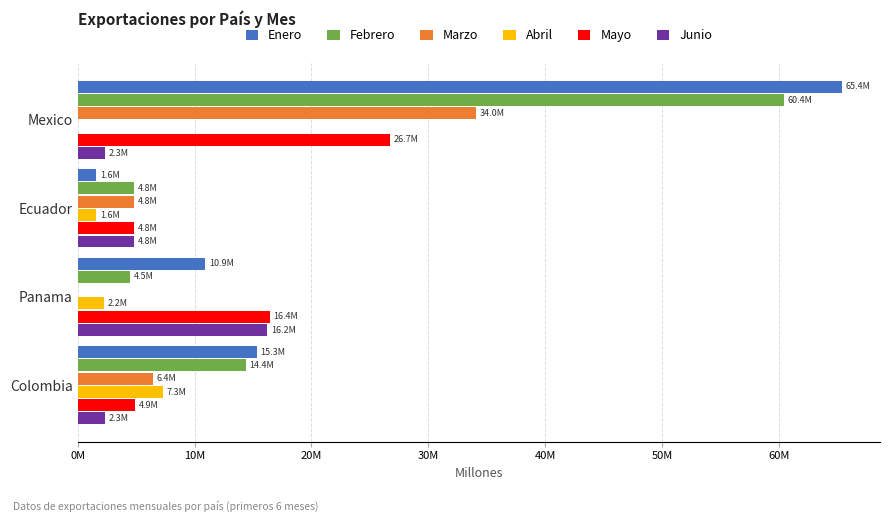

Reading left to right, transcribe all the data shown in this chart.

Enero: 65361200	1611000	10900000	15301162
Febrero: 60430400	4788000	4500000	14369500
Marzo: 34040000	4833000	0	6429434
Abril: 0	1611000	2250000	7265975
Mayo: 26687438	4833000	16439940	4936058
Junio: 2325600	4833000	16238540	2327539